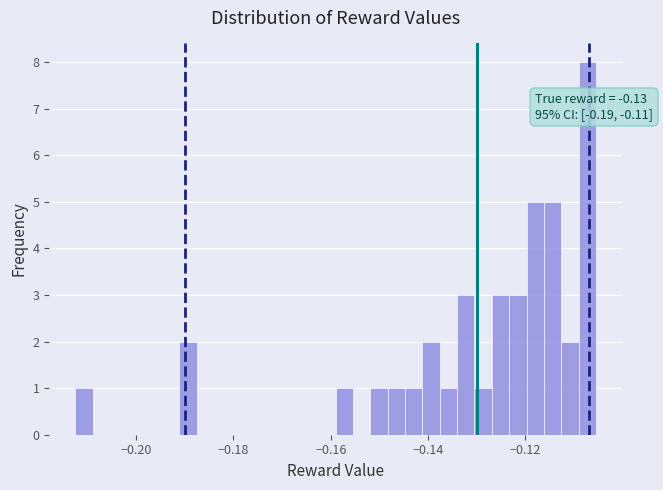

Read against the x-axis, roughly where is the centre of the tallest bar?

-0.108